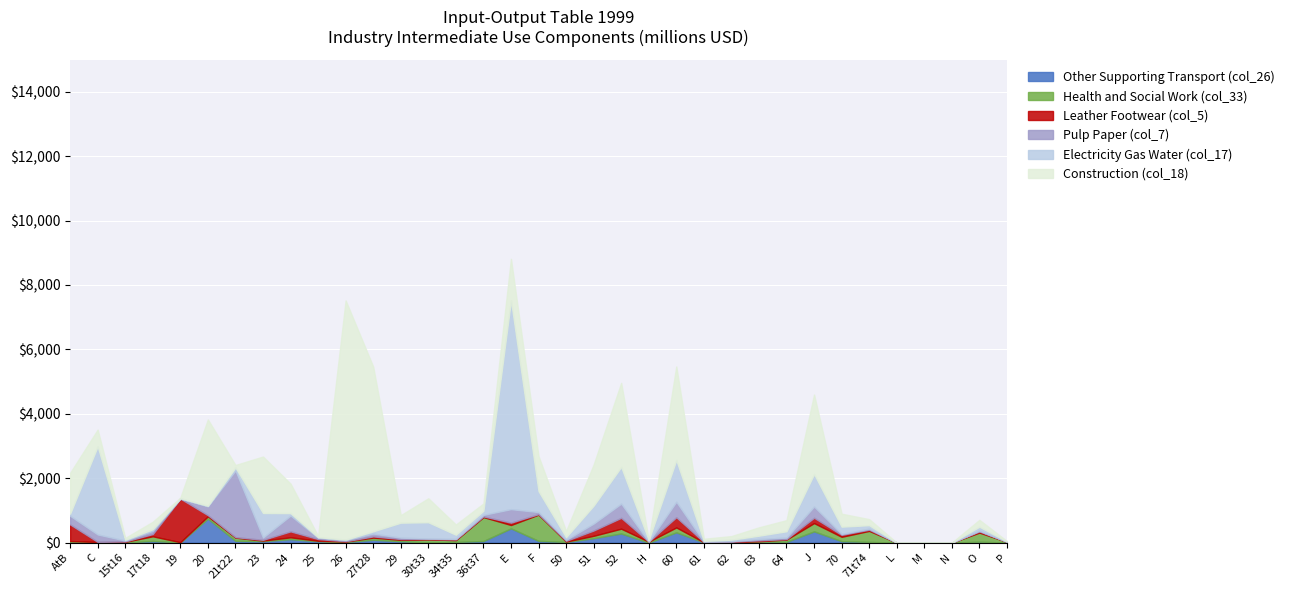

Is the value of Pulp Paper (col_7) at 61 greater than the value of Leather Footwear (col_5) at E?

No